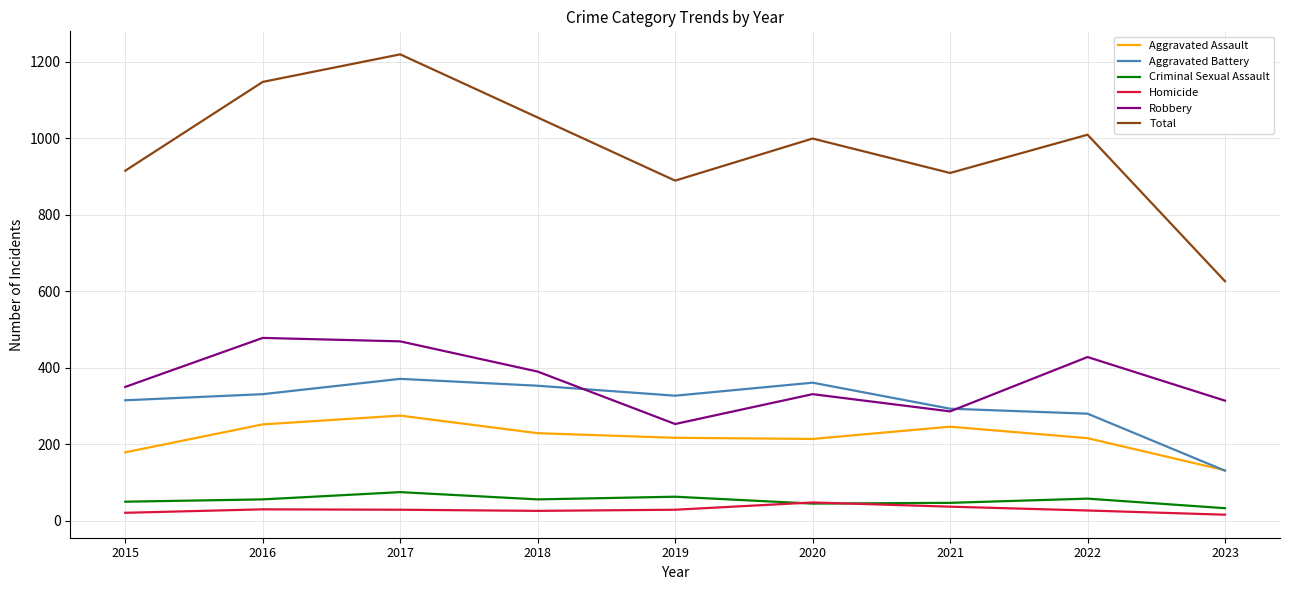

Which series has the largest total across all categories?

Total